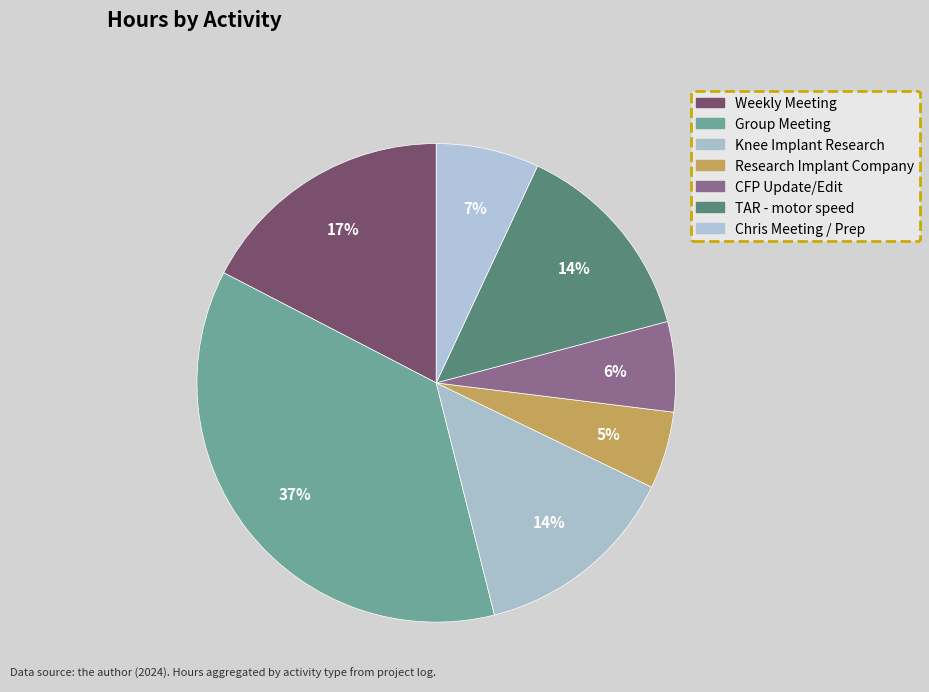

How many slices are in this pie chart?

7